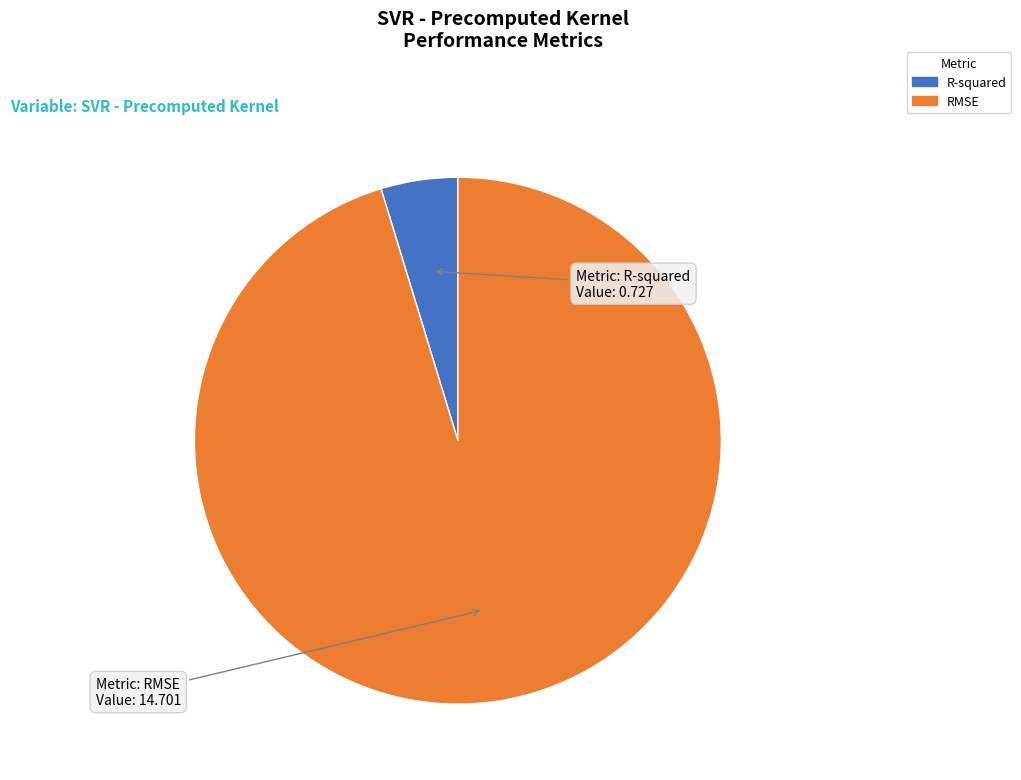

Which slice is the smallest?

R-squared